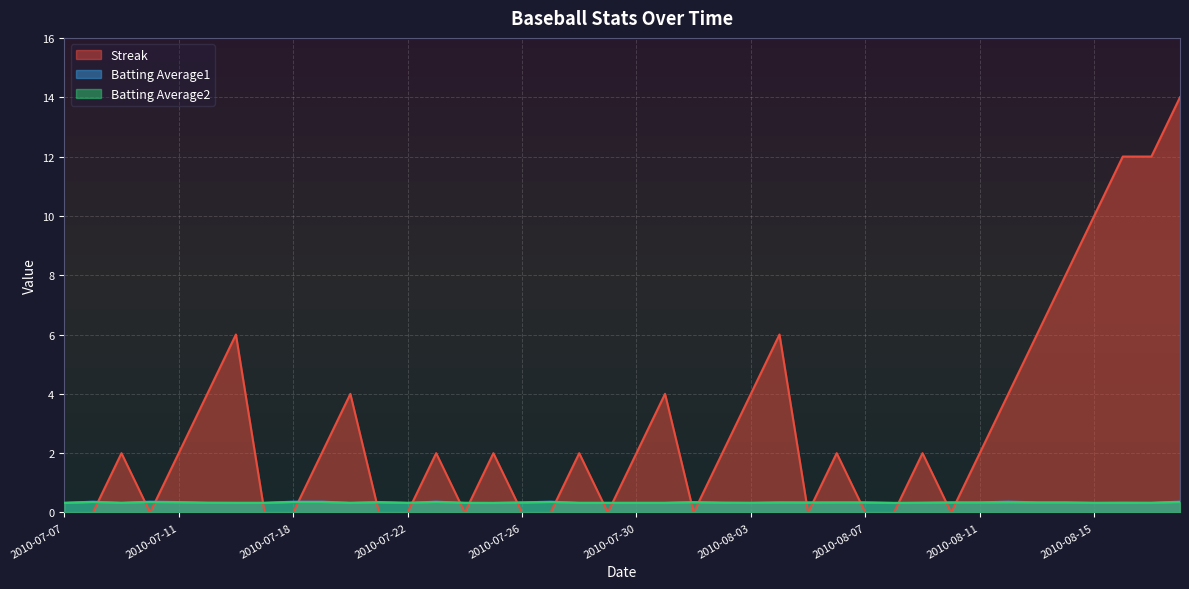

What position from the right is 2010-08-14?

5